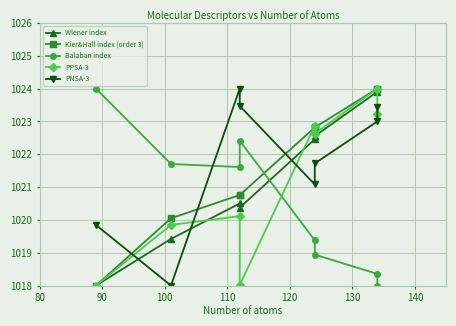

Count the number of data series in this chart.

5